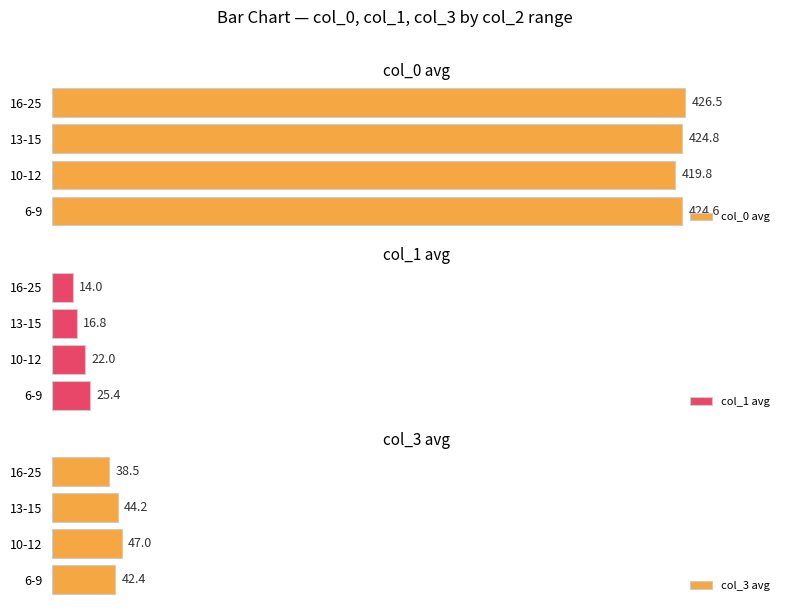

Does the chart contain any negative values?

No